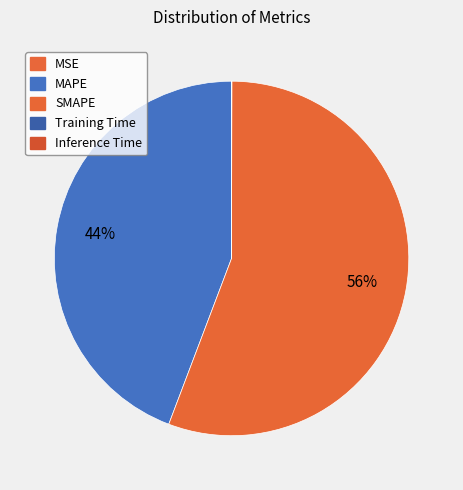

How many segments does this pie chart have?

5